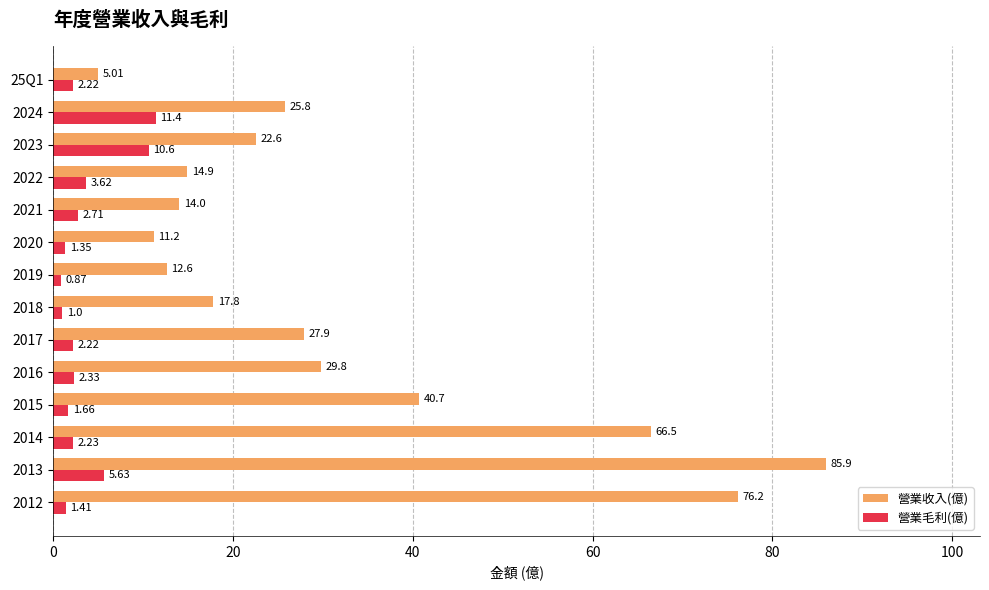

At which category is the sum across all series the highest?

2013